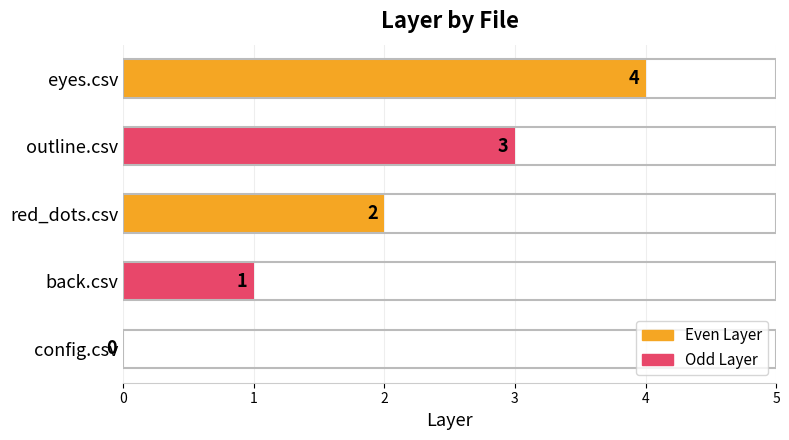

The chart shows a value of 4 at outline.csv. True or false?

False